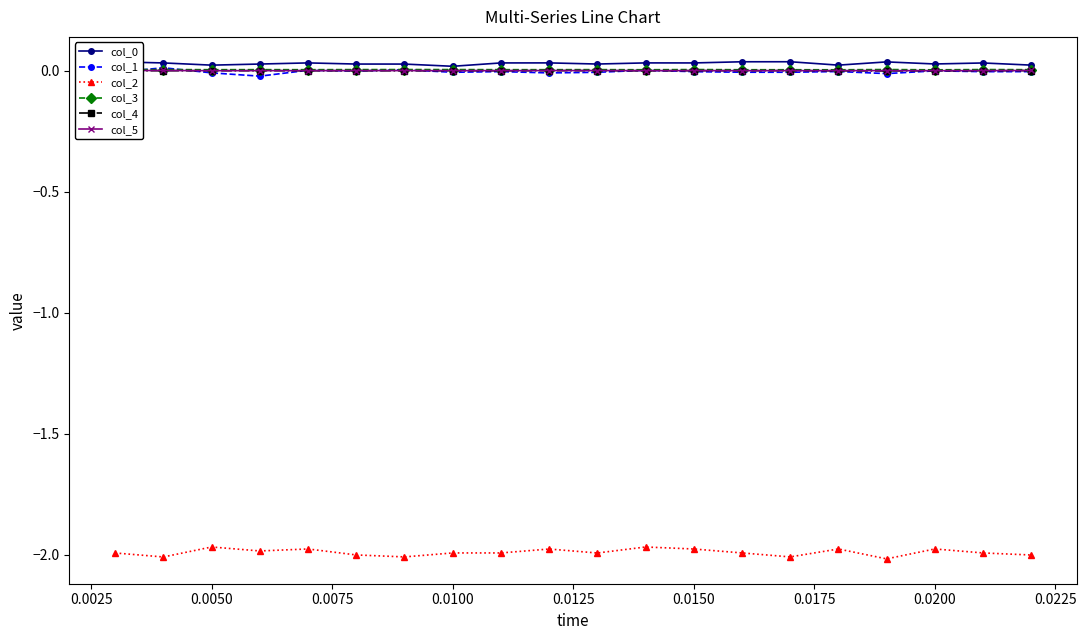

True or false: col_3 has more than 2 interior local peaks.

True